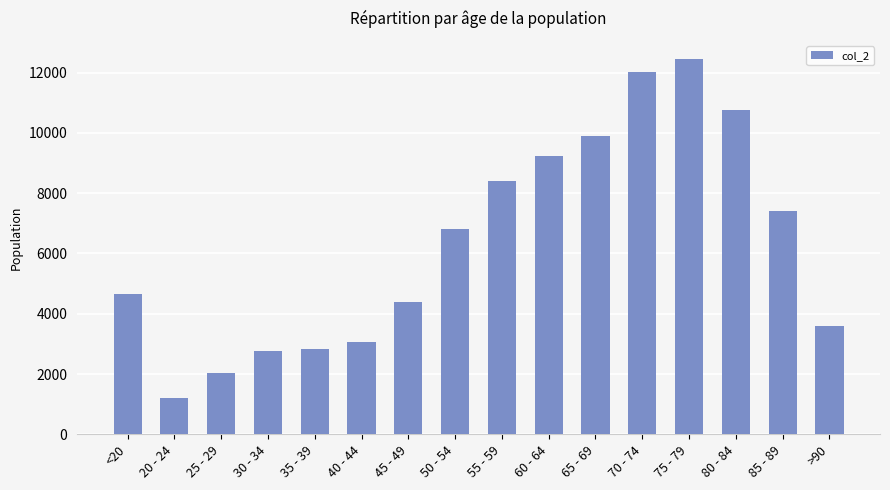

What is the change in value from <20 to 50 - 54?

+2162